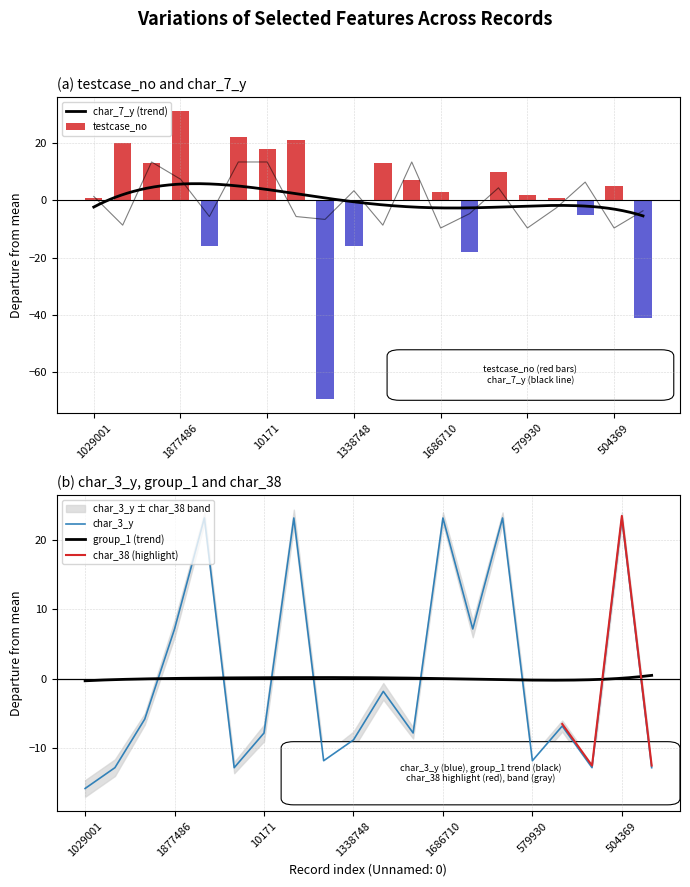

Reading right to left, transcribe all the data shown in this chart.

testcase_no: 1531754=-41.1	504369=4.9	1273056=-5.1	489326=0.9	579930=1.9	1400117=9.9	561140=-18.1	1686710=2.9	1424692=6.9	1532516=12.9	1338748=-16.1	427929=-69.1	2029555=20.9	10171=17.9	1853640=21.9	1336283=-16.1	1877486=30.9	1899230=12.9	341030=19.9	1029001=0.9
char_7_y: 1531754=-3.7	504369=-9.7	1273056=6.3	489326=-2.7	579930=-9.7	1400117=4.3	561140=-4.7	1686710=-9.7	1424692=13.3	1532516=-8.7	1338748=3.3	427929=-6.7	2029555=-5.7	10171=13.3	1853640=13.3	1336283=-5.7	1877486=7.3	1899230=13.3	341030=-8.7	1029001=1.3
char_3_y: 1531754=-12.9	504369=23.1	1273056=-12.9	489326=-6.9	579930=-11.9	1400117=23.1	561140=7.1	1686710=23.1	1424692=-7.9	1532516=-1.9	1338748=-8.9	427929=-11.9	2029555=23.1	10171=-7.9	1853640=-12.9	1336283=23.1	1877486=7.1	1899230=-5.9	341030=-12.9	1029001=-15.9